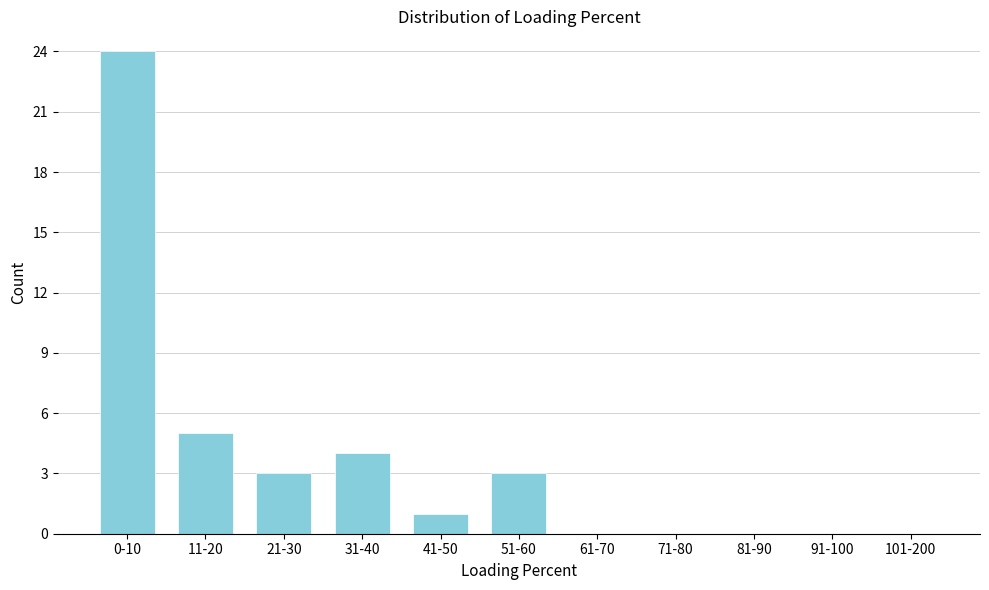

Reading right to left, list all the values displayed in this chart.

101-200=0	91-100=0	81-90=0	71-80=0	61-70=0	51-60=3	41-50=1	31-40=4	21-30=3	11-20=5	0-10=24